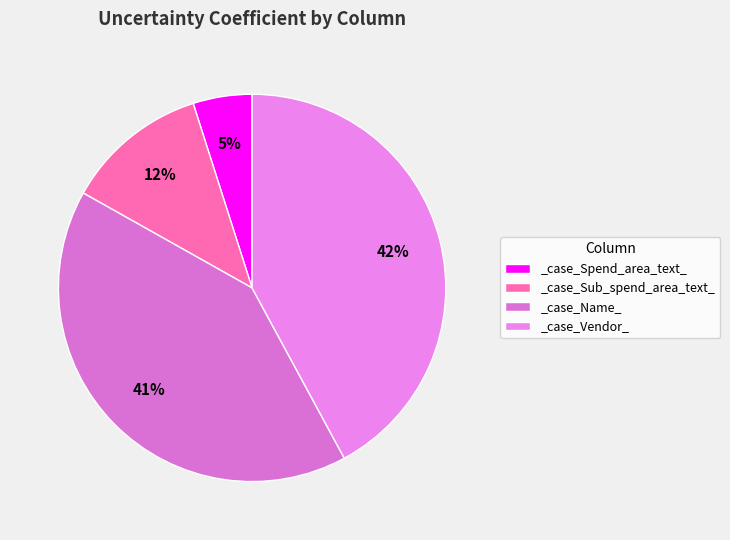

Count the number of slices in the pie.

4